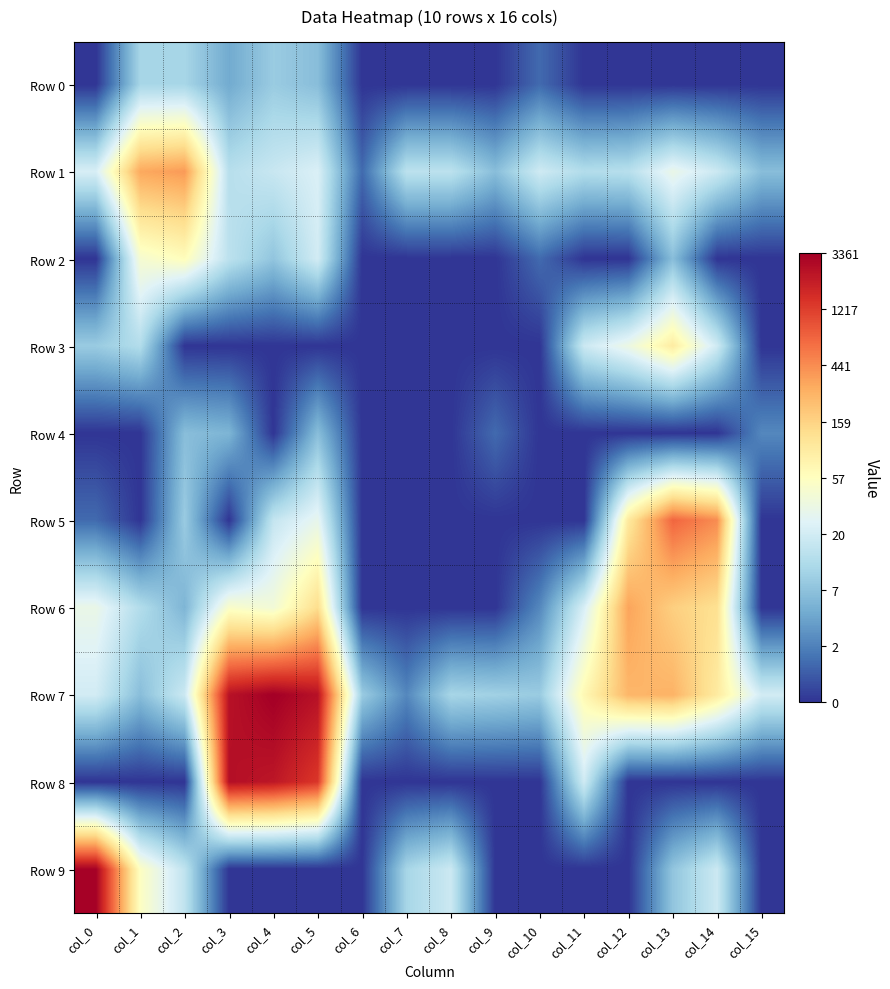

Reading left to right, extract all data points from this chart.

Row 0: col_0=0.0	col_1=2.4	col_2=2.4	col_3=1.6	col_4=2.2	col_5=1.9	col_6=0.0	col_7=0.0	col_8=0.0	col_9=0.0	col_10=0.7	col_11=0.0	col_12=0.0	col_13=0.0	col_14=0.0	col_15=0.0
Row 1: col_0=3.1	col_1=5.7	col_2=5.9	col_3=2.6	col_4=2.9	col_5=3.2	col_6=0.7	col_7=2.7	col_8=2.7	col_9=1.9	col_10=3.0	col_11=2.6	col_12=2.6	col_13=3.5	col_14=2.9	col_15=1.9
Row 2: col_0=0.0	col_1=3.8	col_2=4.1	col_3=2.7	col_4=2.1	col_5=3.0	col_6=0.0	col_7=0.0	col_8=0.0	col_9=0.0	col_10=0.7	col_11=0.0	col_12=0.0	col_13=1.9	col_14=0.0	col_15=0.0
Row 3: col_0=2.2	col_1=2.6	col_2=0.0	col_3=0.0	col_4=0.0	col_5=0.0	col_6=0.0	col_7=0.0	col_8=0.0	col_9=0.0	col_10=0.0	col_11=2.9	col_12=3.6	col_13=4.6	col_14=3.0	col_15=0.0
Row 4: col_0=0.0	col_1=0.0	col_2=1.9	col_3=1.8	col_4=0.0	col_5=1.9	col_6=0.0	col_7=0.0	col_8=0.0	col_9=0.7	col_10=0.0	col_11=0.0	col_12=0.0	col_13=0.0	col_14=0.0	col_15=1.1
Row 5: col_0=0.7	col_1=0.0	col_2=2.2	col_3=0.0	col_4=2.8	col_5=3.4	col_6=0.0	col_7=0.0	col_8=0.0	col_9=0.0	col_10=0.0	col_11=0.0	col_12=4.6	col_13=6.6	col_14=6.1	col_15=0.0
Row 6: col_0=3.5	col_1=2.6	col_2=1.8	col_3=3.9	col_4=3.7	col_5=4.9	col_6=0.0	col_7=0.0	col_8=0.0	col_9=0.0	col_10=1.1	col_11=3.1	col_12=5.8	col_13=5.1	col_14=4.8	col_15=0.0
Row 7: col_0=3.0	col_1=1.9	col_2=2.9	col_3=7.8	col_4=8.1	col_5=7.8	col_6=2.2	col_7=1.1	col_8=2.4	col_9=2.3	col_10=2.2	col_11=4.2	col_12=5.5	col_13=5.6	col_14=4.6	col_15=3.0
Row 8: col_0=0.0	col_1=0.0	col_2=0.0	col_3=7.9	col_4=7.7	col_5=7.2	col_6=0.0	col_7=0.0	col_8=0.0	col_9=0.0	col_10=0.0	col_11=3.0	col_12=0.0	col_13=0.0	col_14=0.0	col_15=0.0
Row 9: col_0=8.1	col_1=4.0	col_2=2.8	col_3=0.0	col_4=0.0	col_5=0.0	col_6=0.0	col_7=2.4	col_8=2.9	col_9=0.0	col_10=0.0	col_11=0.0	col_12=0.0	col_13=2.1	col_14=2.9	col_15=0.0